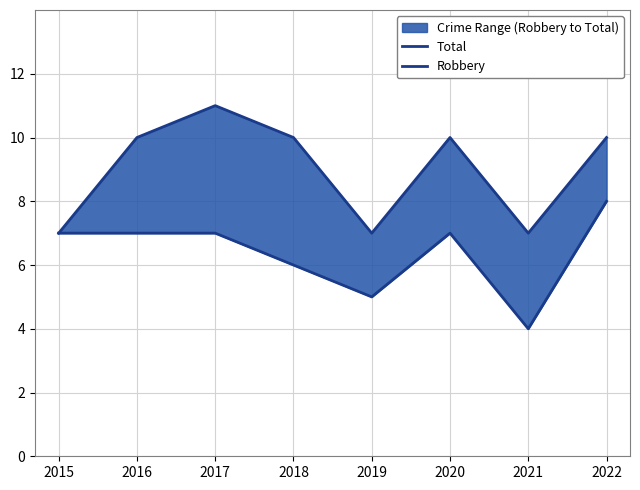

At 2019, list the series in order from largest to smallest.

Total, Robbery